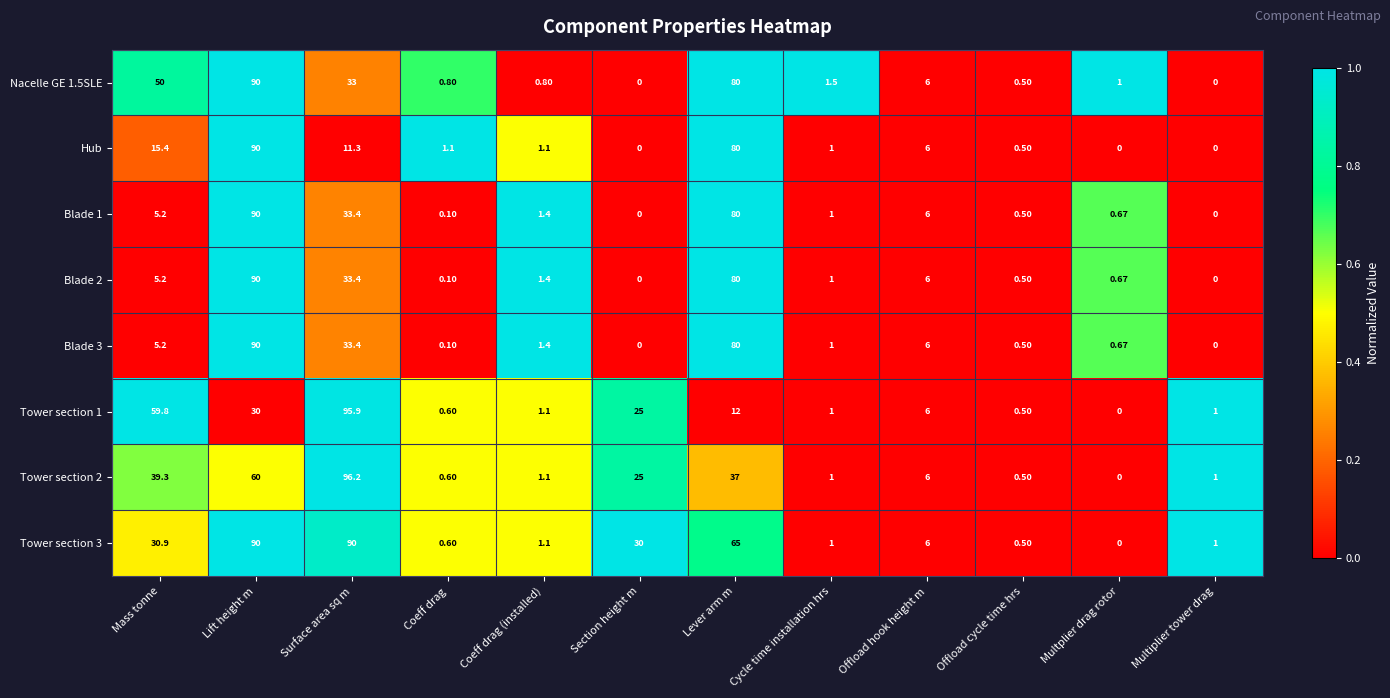

Is the value of Tower section 2 at Offload hook height m greater than the value of Hub at Offload cycle time hrs?

Yes